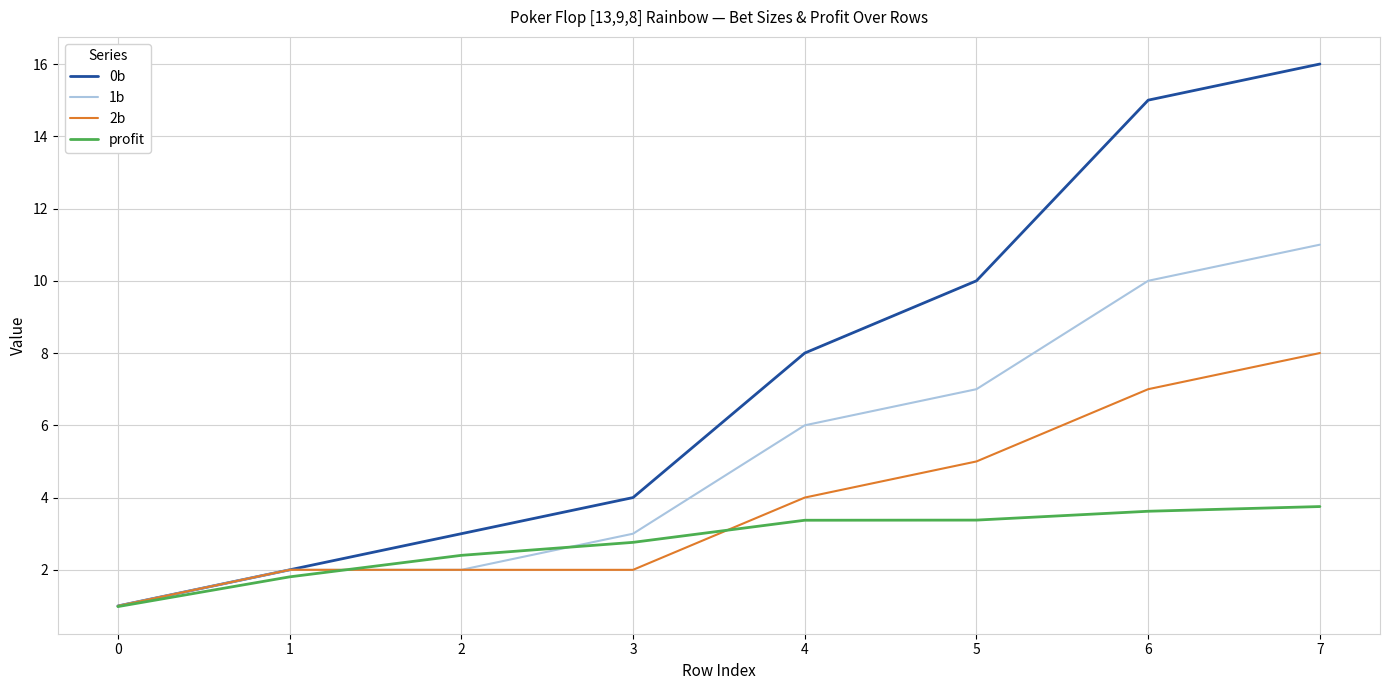

What is the sum of all profit values?

22.1